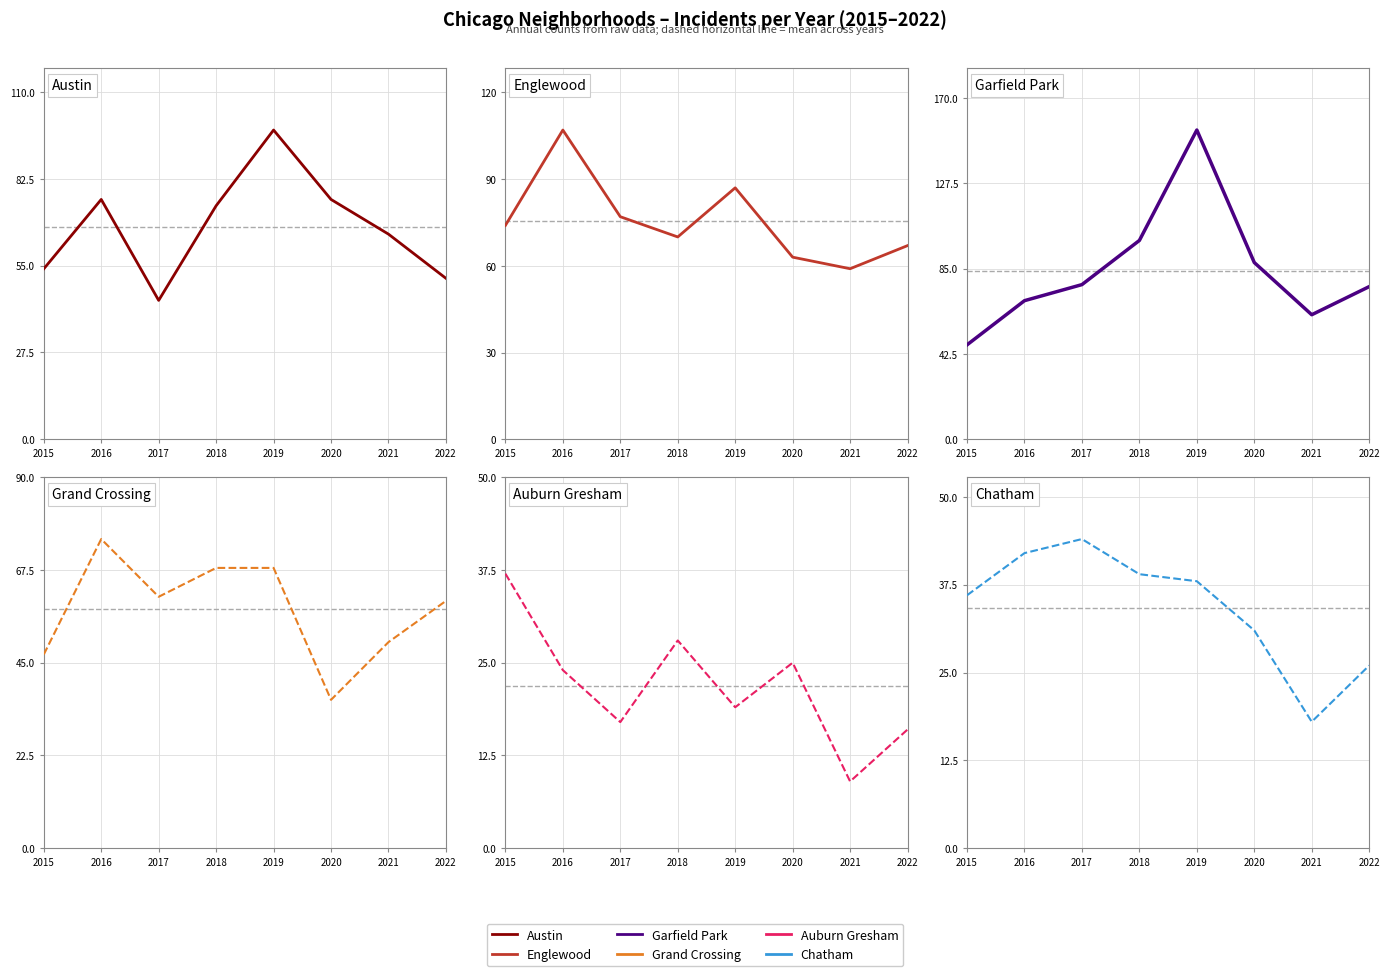

Is the value of Garfield Park at 2019 greater than the value of Auburn Gresham at 2016?

Yes